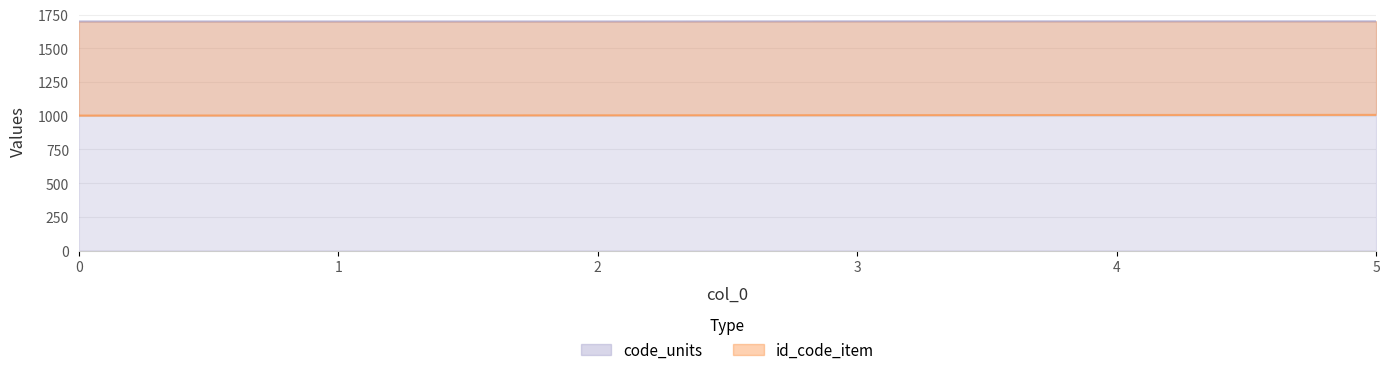

How many lines are shown in the chart?

2